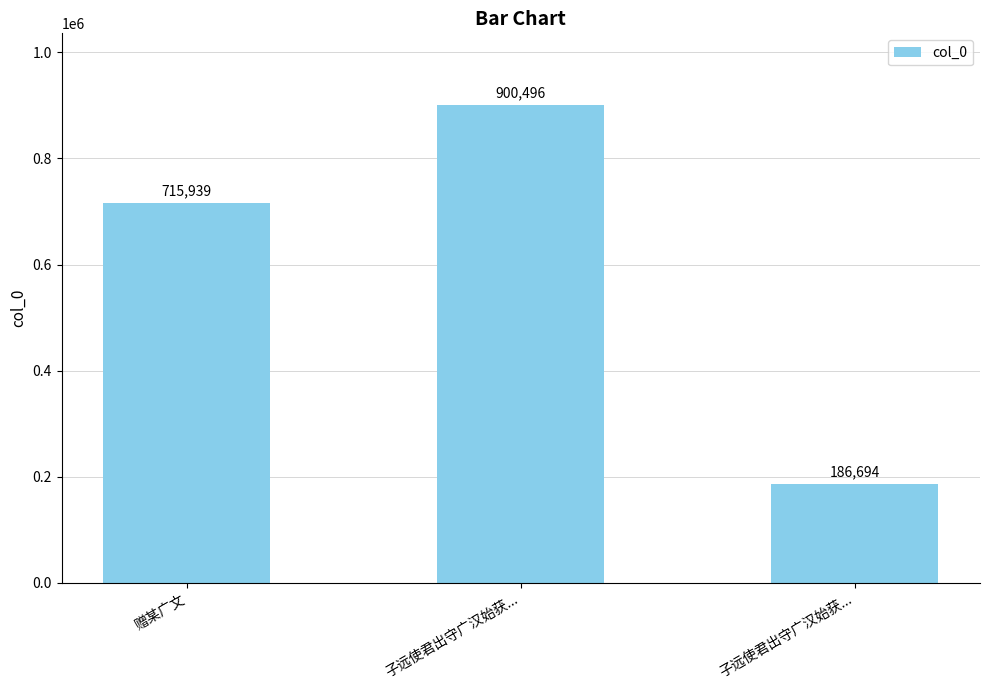

Approximately how many times larger is the value at 子远使君出守广汉始获... compared to 赠某广文?

1.3